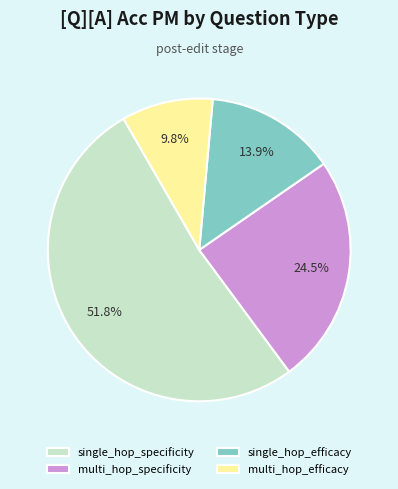

Which has a higher value, single_hop_specificity or multi_hop_efficacy?

single_hop_specificity